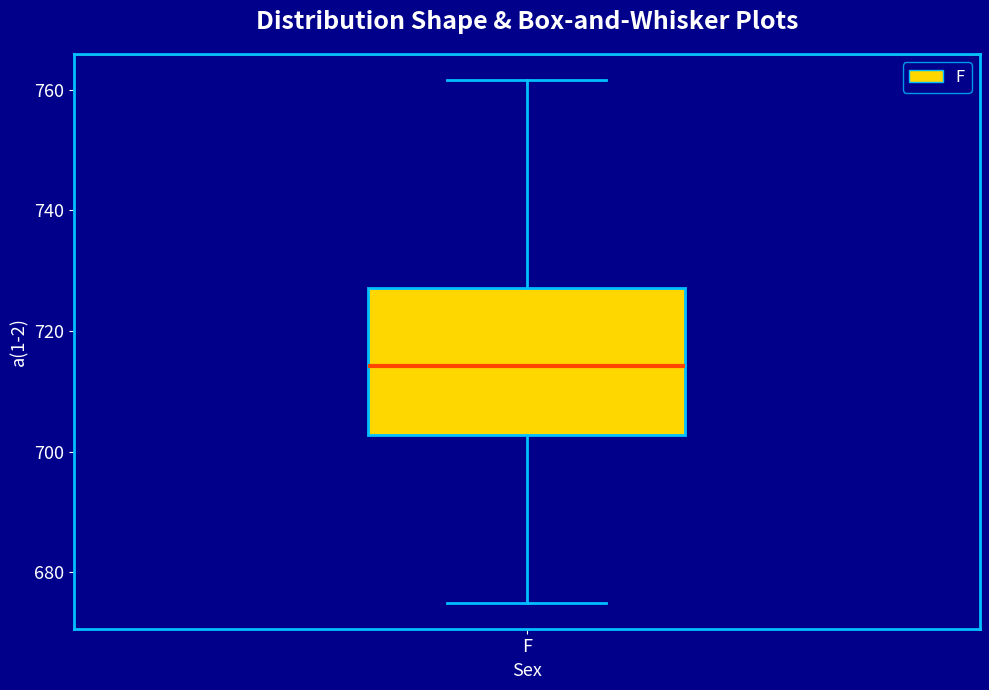

Read this box plot against the y-axis: the position of the median line, the range covered by the box, and the ends of both whiskers. The values are not printed on the chart, so give them approximately, as read against the axis.

median 714, box 702 to 728, whiskers 674 to 762